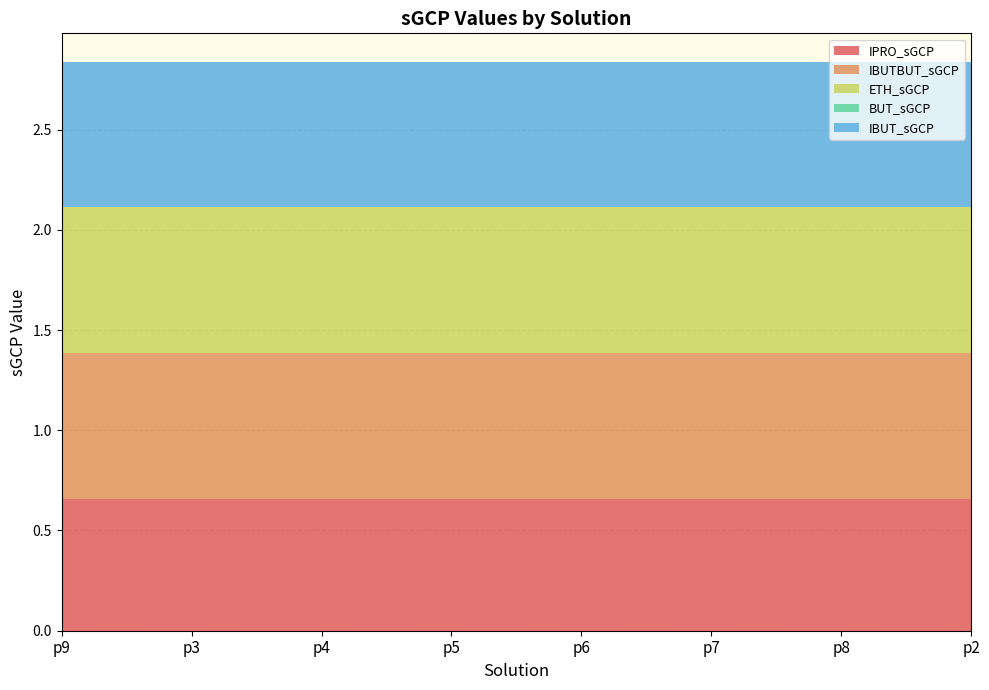

Reading left to right, list all the values displayed in this chart.

IPRO_sGCP: p9=0.7	p3=0.7	p4=0.7	p5=0.7	p6=0.7	p7=0.7	p8=0.7	p2=0.7
IBUTBUT_sGCP: p9=0.7	p3=0.7	p4=0.7	p5=0.7	p6=0.7	p7=0.7	p8=0.7	p2=0.7
ETH_sGCP: p9=0.7	p3=0.7	p4=0.7	p5=0.7	p6=0.7	p7=0.7	p8=0.7	p2=0.7
BUT_sGCP: p9=0.0	p3=0.0	p4=0.0	p5=0.0	p6=0.0	p7=0.0	p8=0.0	p2=0.0
IBUT_sGCP: p9=0.7	p3=0.7	p4=0.7	p5=0.7	p6=0.7	p7=0.7	p8=0.7	p2=0.7